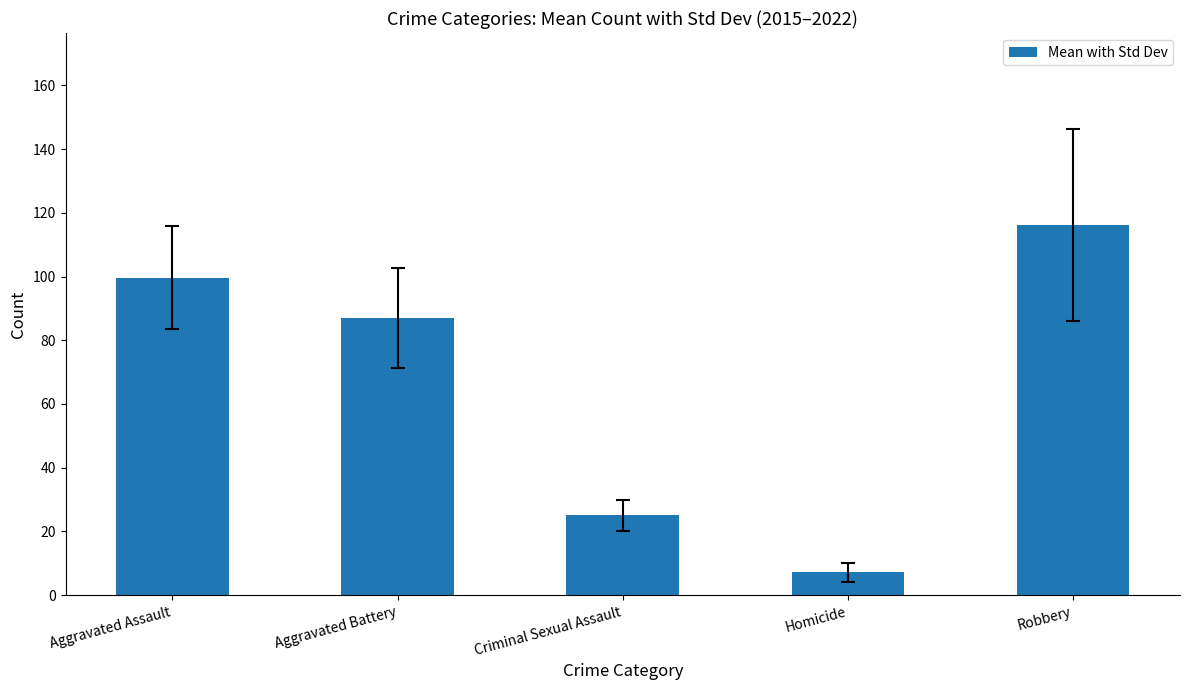

Is it true that the value at Robbery is 116.2?

True